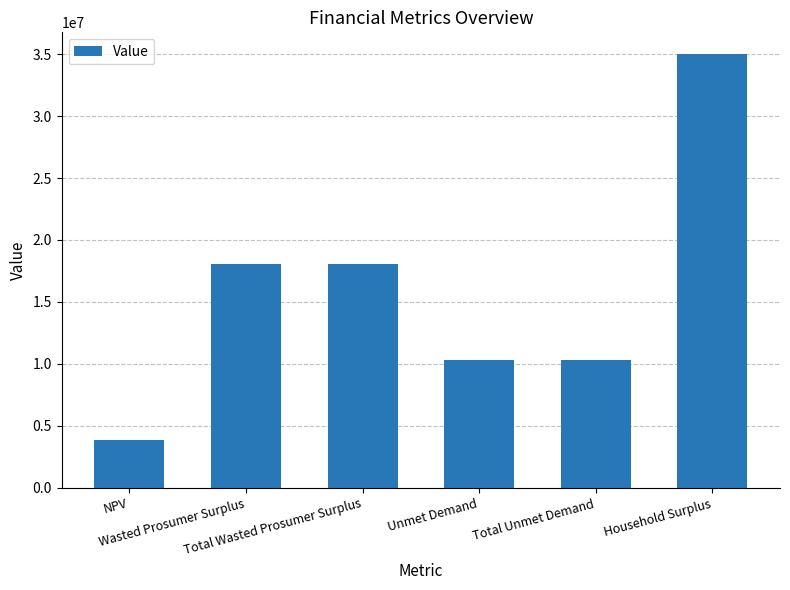

What is the difference between the second highest and second lowest values?

7808250.2